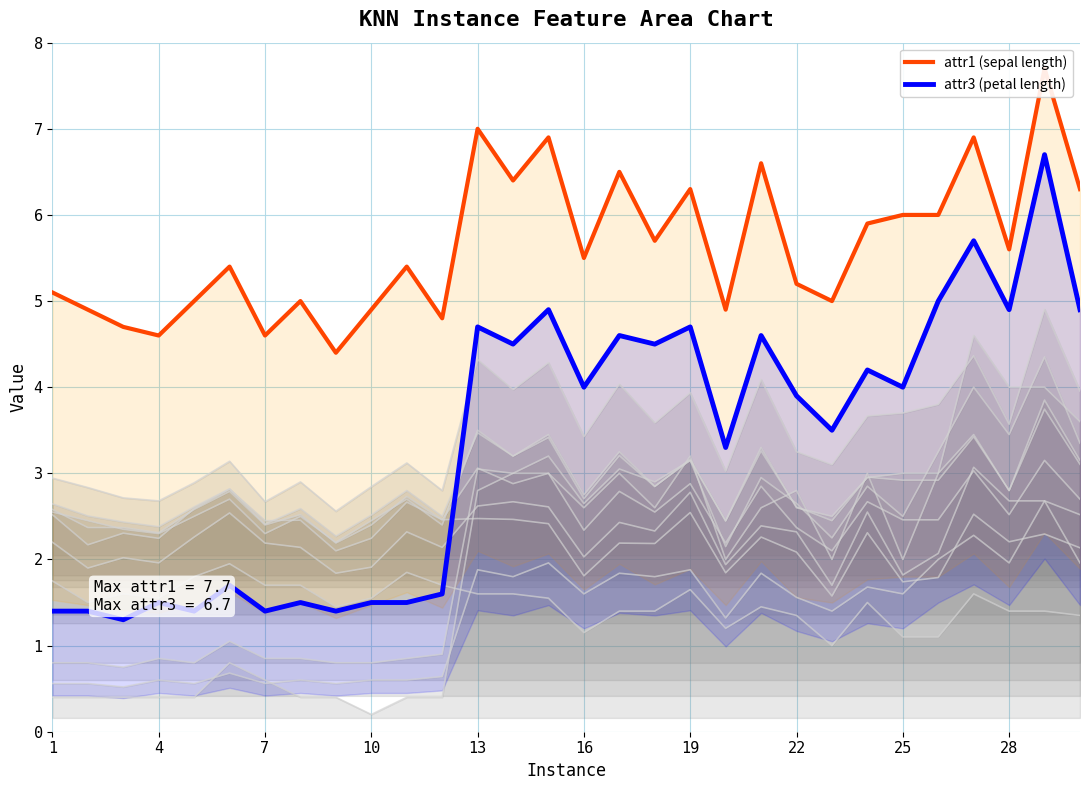

The attr1 (sepal length) series shows 8.9 at 1. True or false?

False